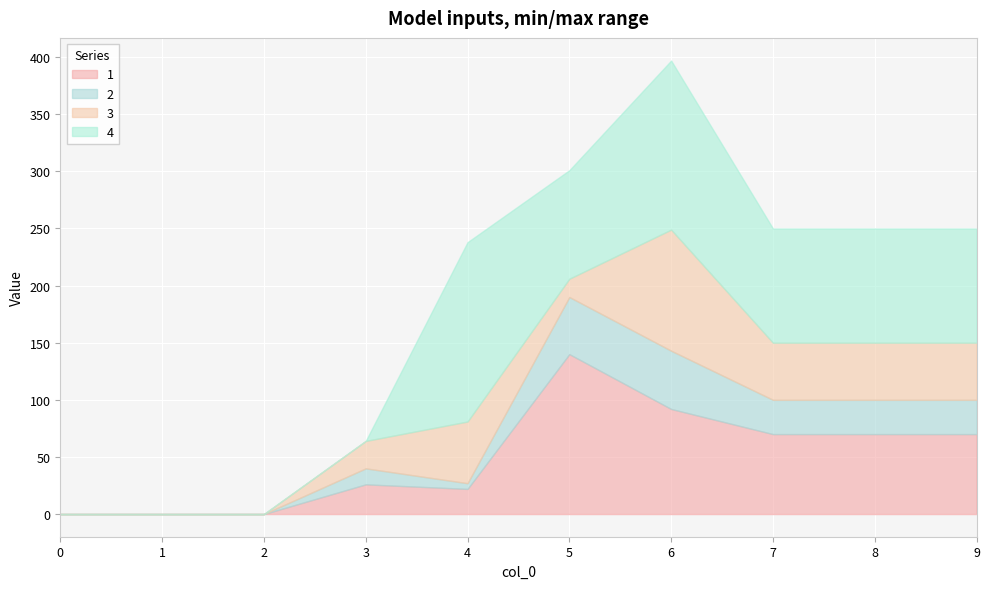

At which category is the sum across all series the highest?

6